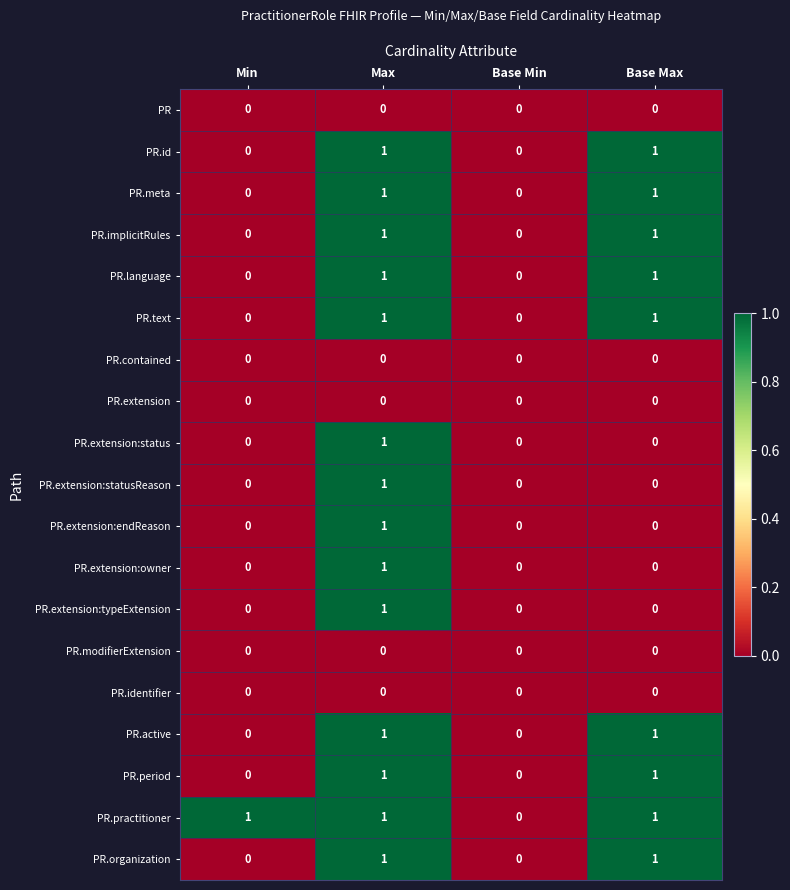

True or false: PR.implicitRules has a value of 0 at Min.

True